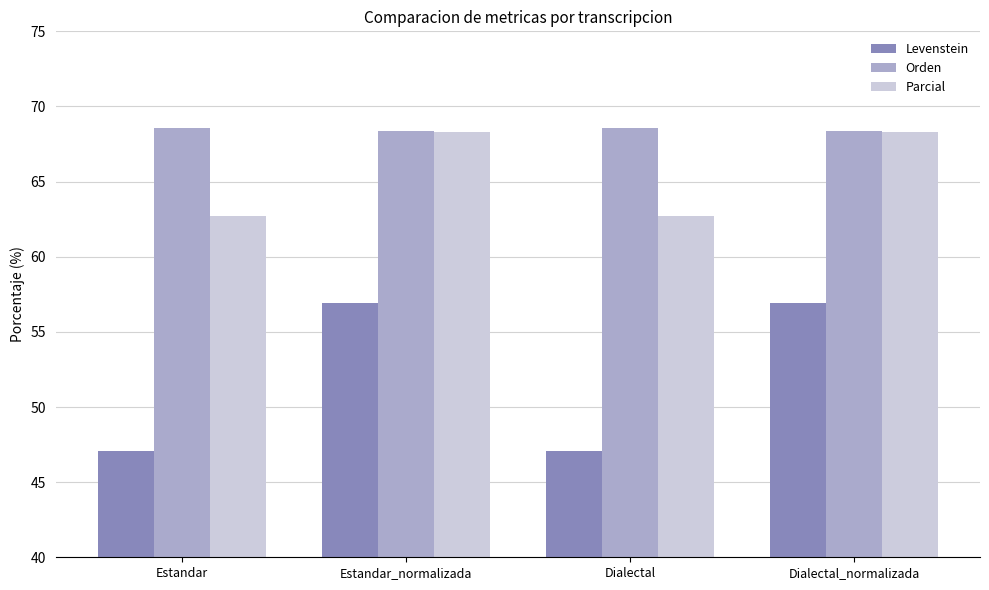

Which series has the largest range (max minus min)?

Levenstein